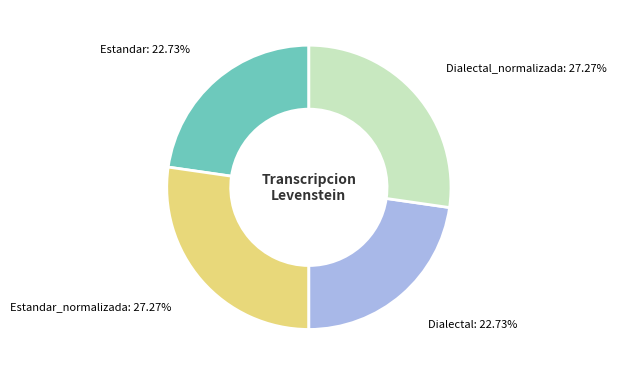

Does any single category account for the majority?

No